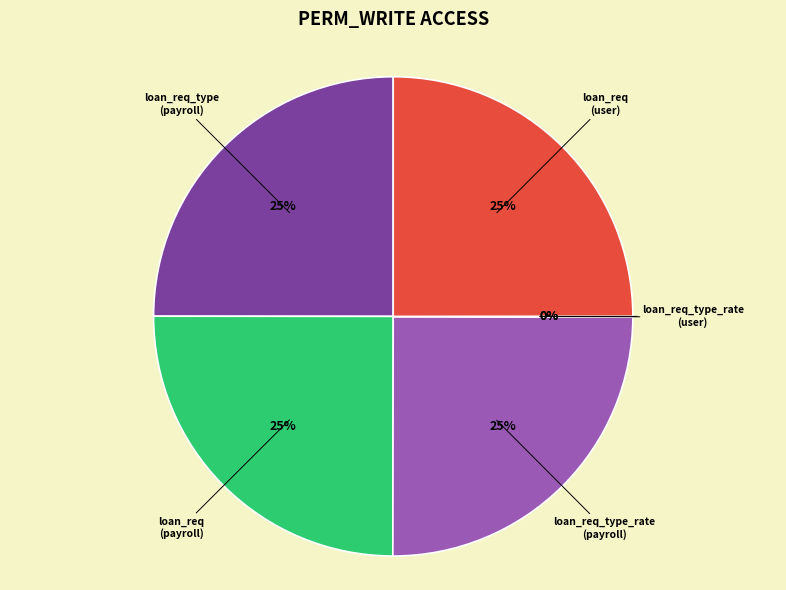

To the nearest percent, what is the difference between the largest and smallest slice percentages?

25%